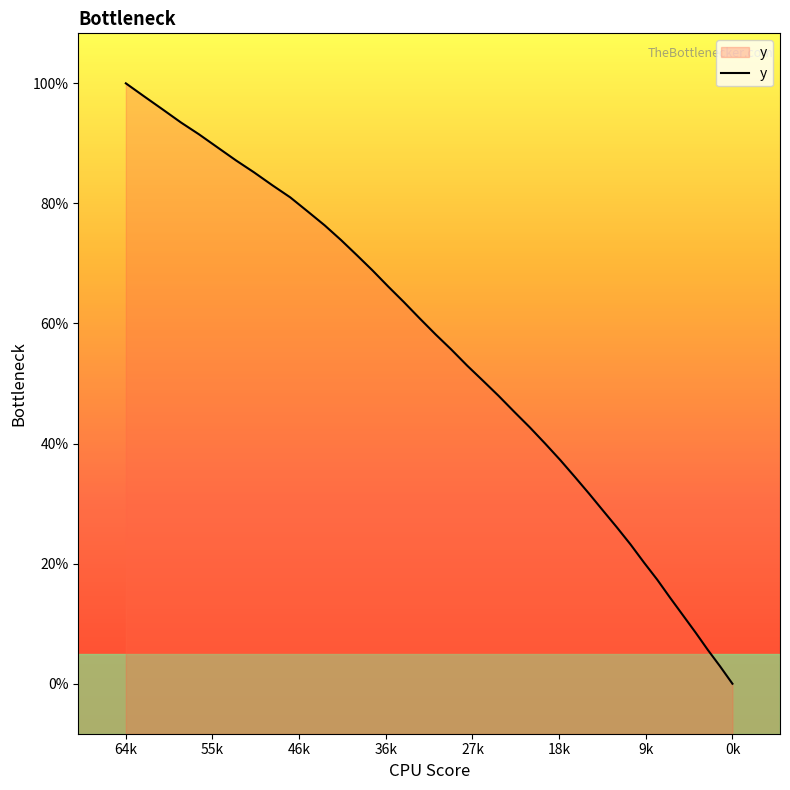

What is the sum of all values?

12721.6